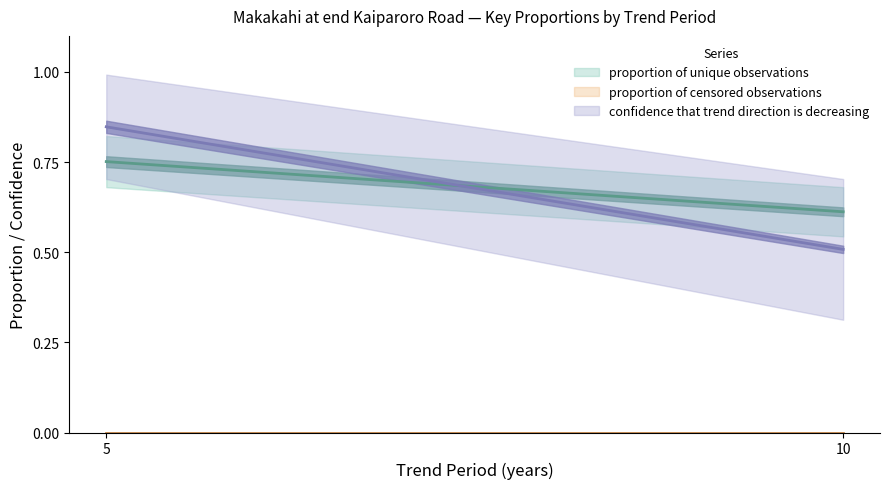

What are all the series names shown in the legend?

proportion of unique observations, proportion of censored observations, confidence that trend direction is decreasing